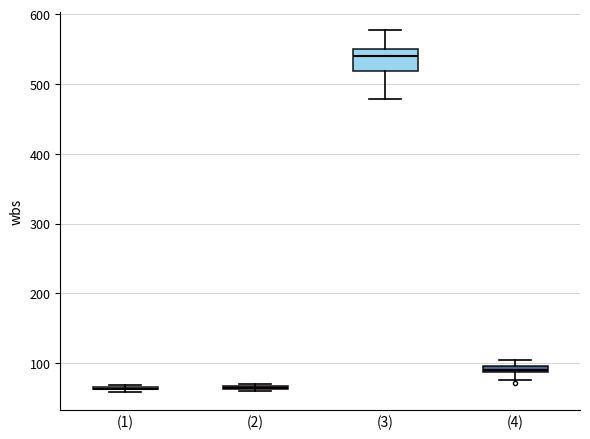

Where does the lower whisker of the box for (3) end on the y-axis? The values are not printed on the chart, so give them approximately, as read against the axis.

480